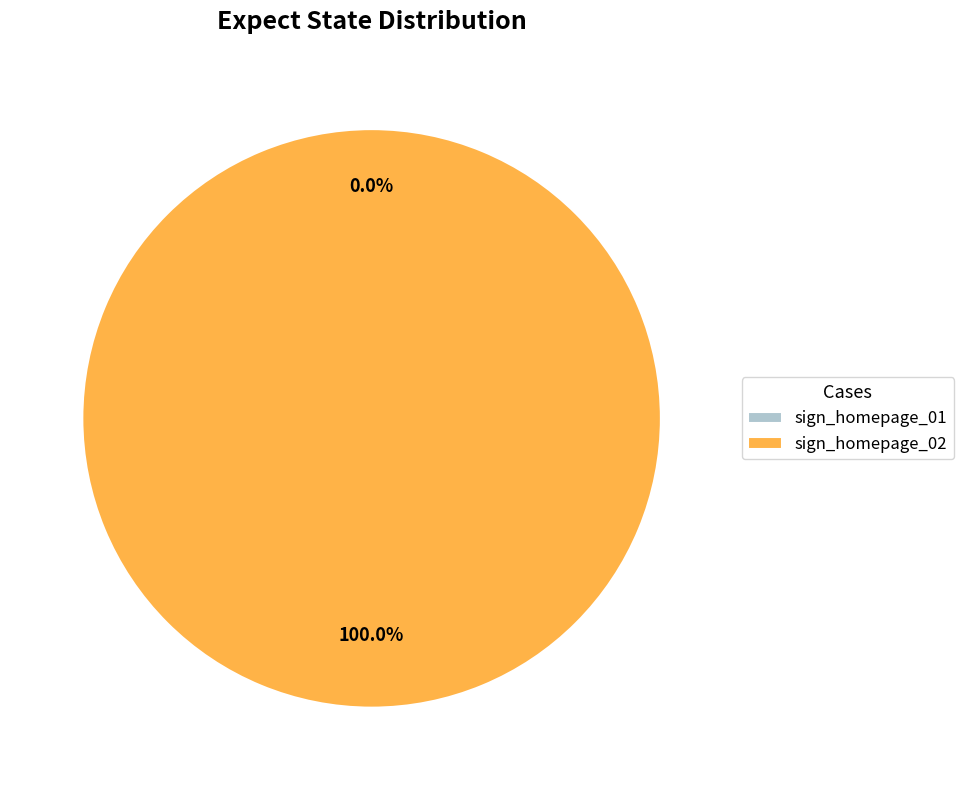

Is it true that sign_homepage_02 is 100% of the pie?

True